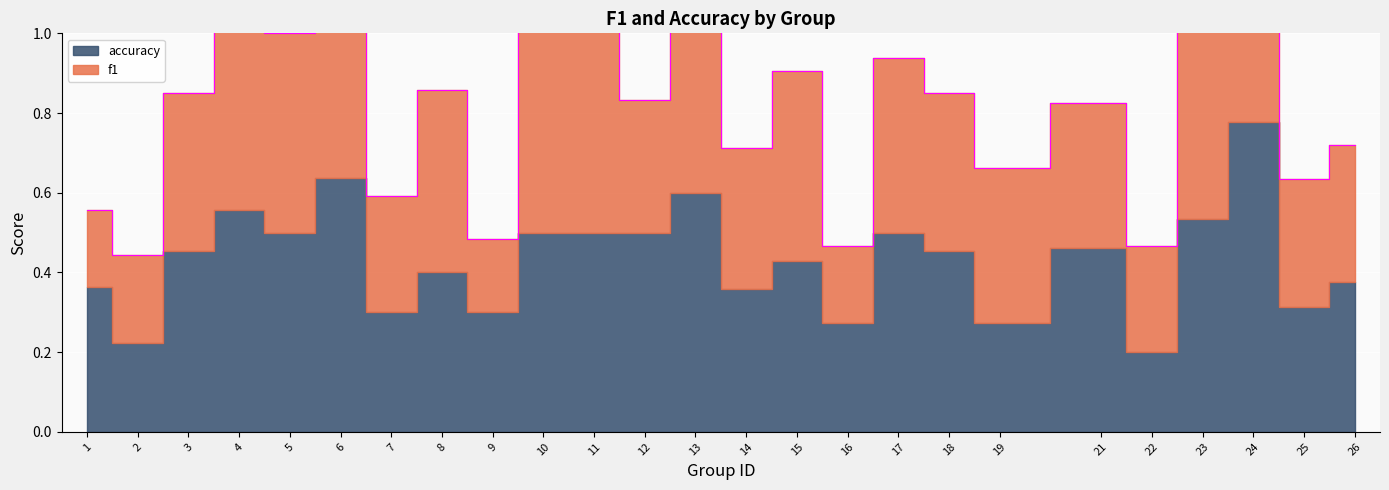

Reading left to right, what are all the values shown in this chart?

f1: 1=0.2	2=0.2	3=0.4	4=0.5	5=0.5	6=0.6	7=0.3	8=0.5	9=0.2	10=0.7	11=0.7	12=0.3	13=0.6	14=0.4	15=0.5	16=0.2	17=0.4	18=0.4	19=0.4	21=0.4	22=0.3	23=0.5	24=0.8	25=0.3	26=0.3
accuracy: 1=0.4	2=0.2	3=0.5	4=0.6	5=0.5	6=0.6	7=0.3	8=0.4	9=0.3	10=0.5	11=0.5	12=0.5	13=0.6	14=0.4	15=0.4	16=0.3	17=0.5	18=0.5	19=0.3	21=0.5	22=0.2	23=0.5	24=0.8	25=0.3	26=0.4